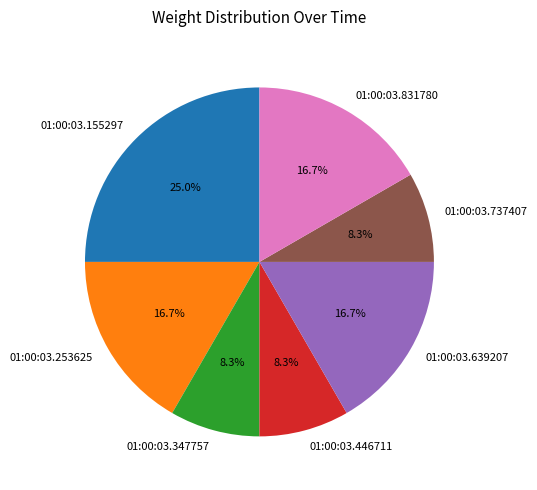

Does 01:00:03.737407 represent more than half of the total?

No